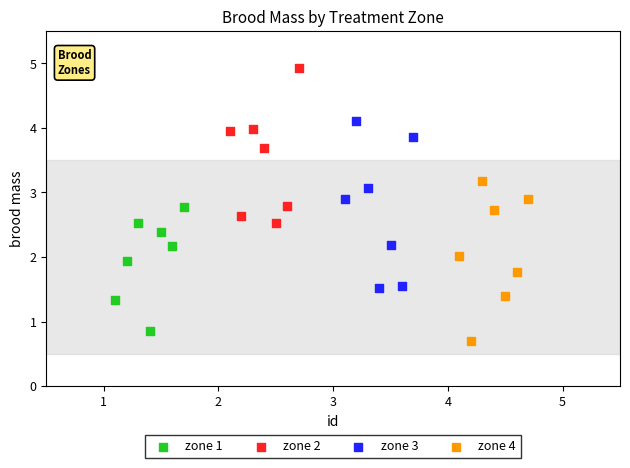

Which series reaches the maximum Y coordinate?

zone 2